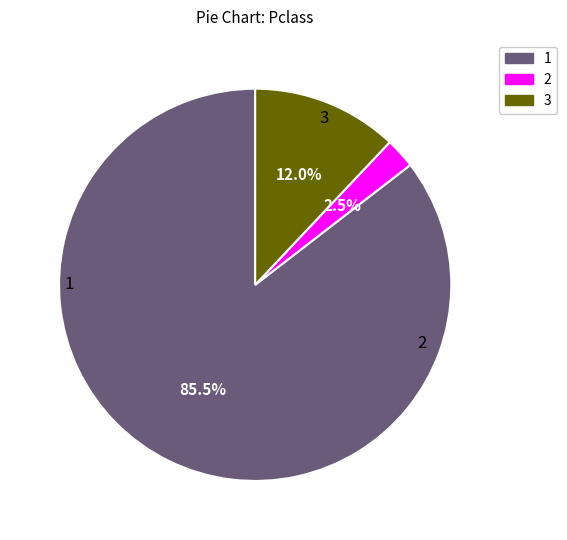

Is there any slice that represents more than half of the pie?

Yes